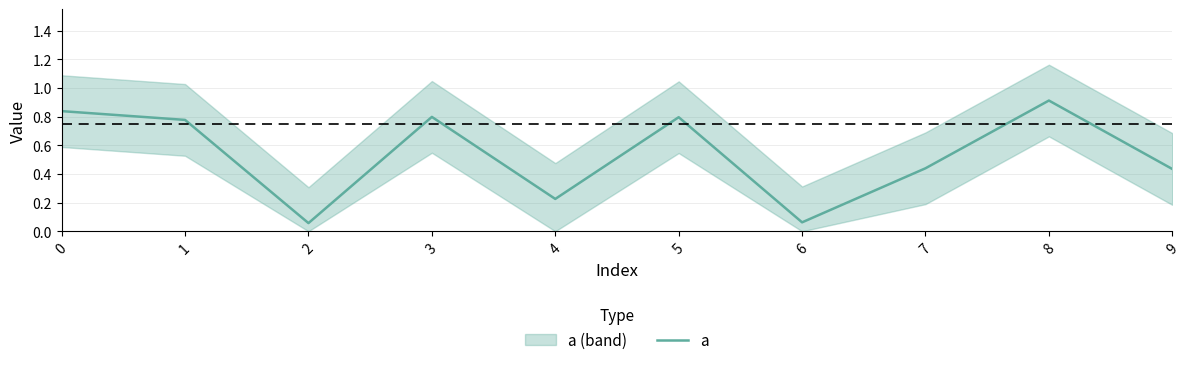

What is the maximum value shown in the chart?

0.9